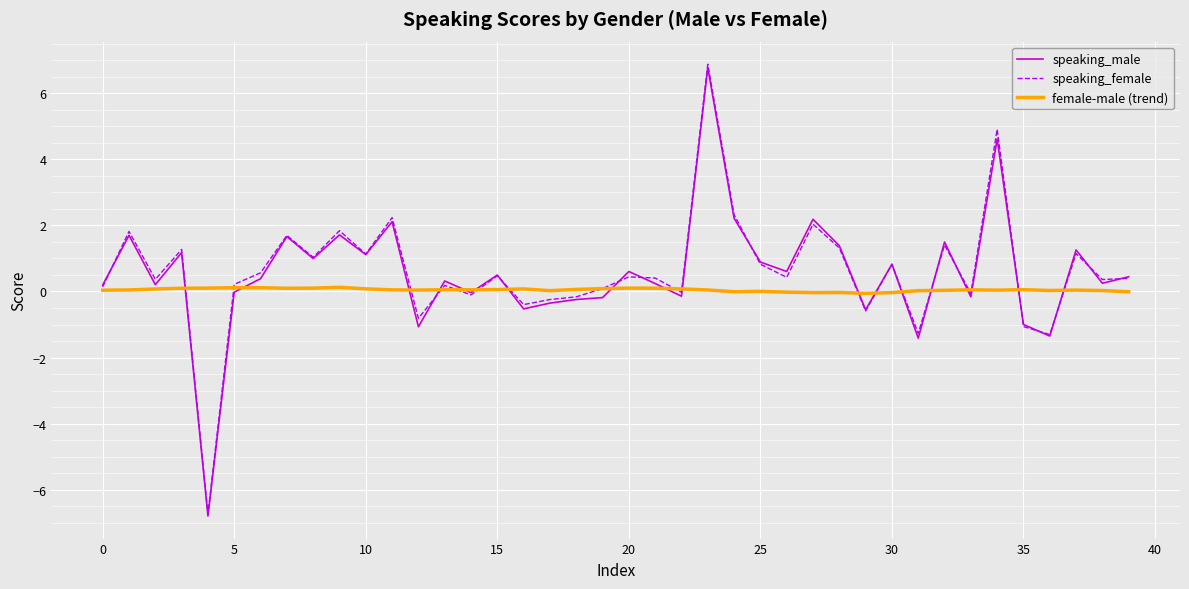

Which series has the largest range (max minus min)?

speaking_female